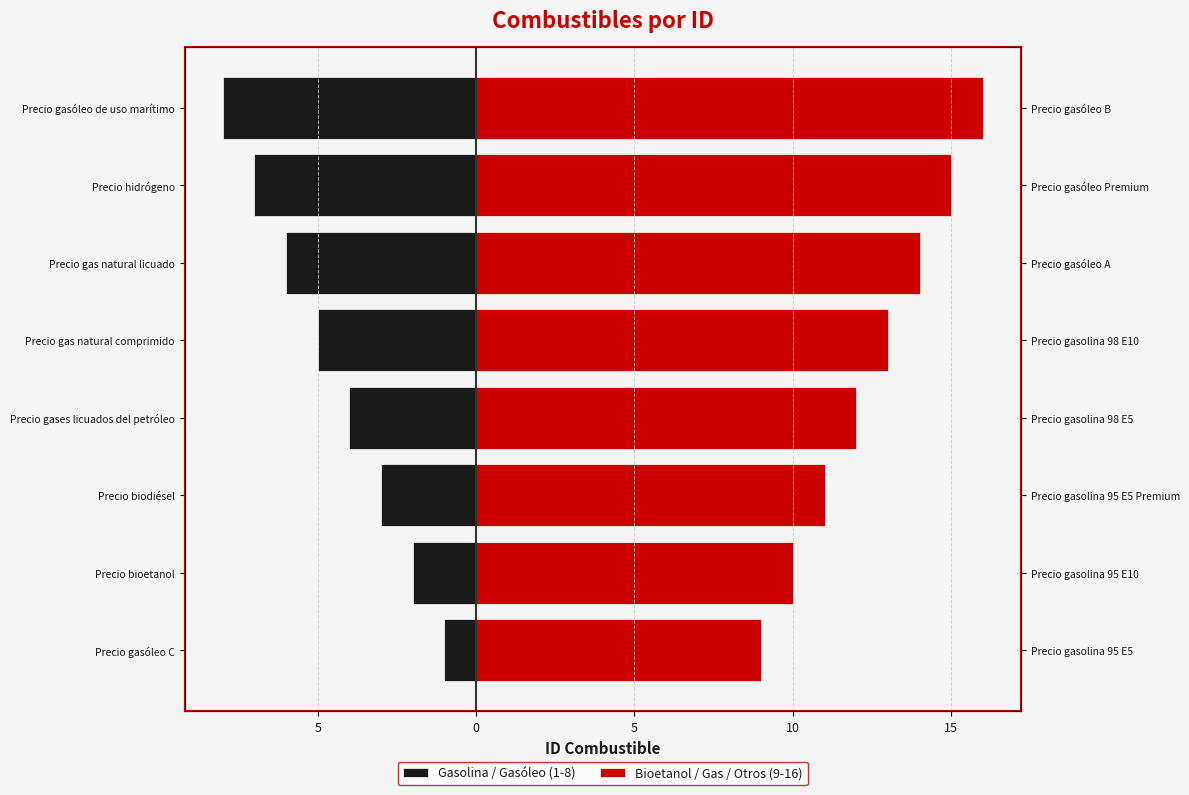

True or false: Bioetanol / Gas / Otros (9-16) has a value of 12 at Precio gases licuados del petróleo.

True